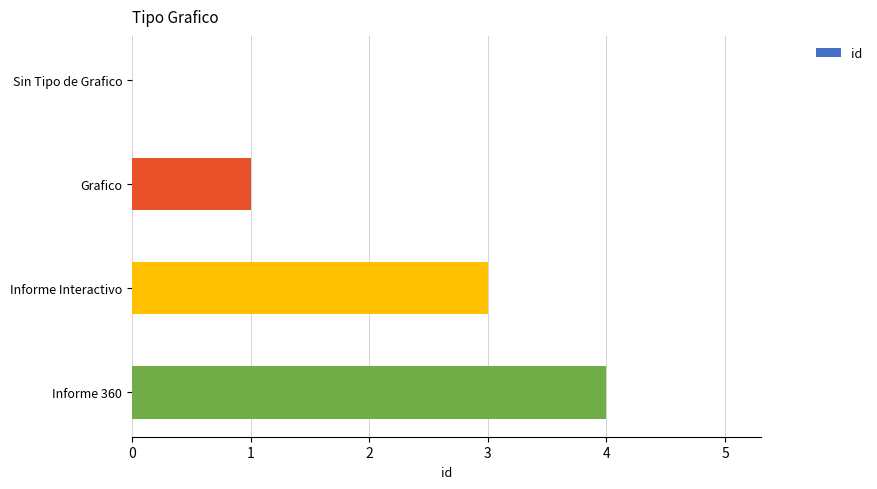

Count the values in the range 1 to 4.

3